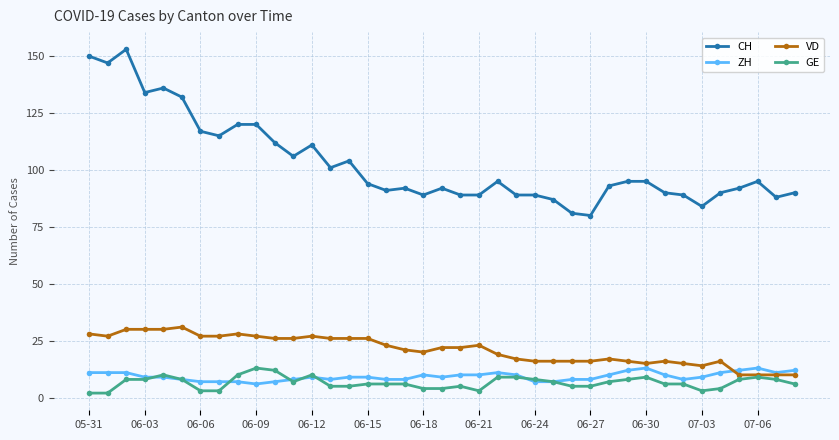

Which series has the largest range (max minus min)?

CH